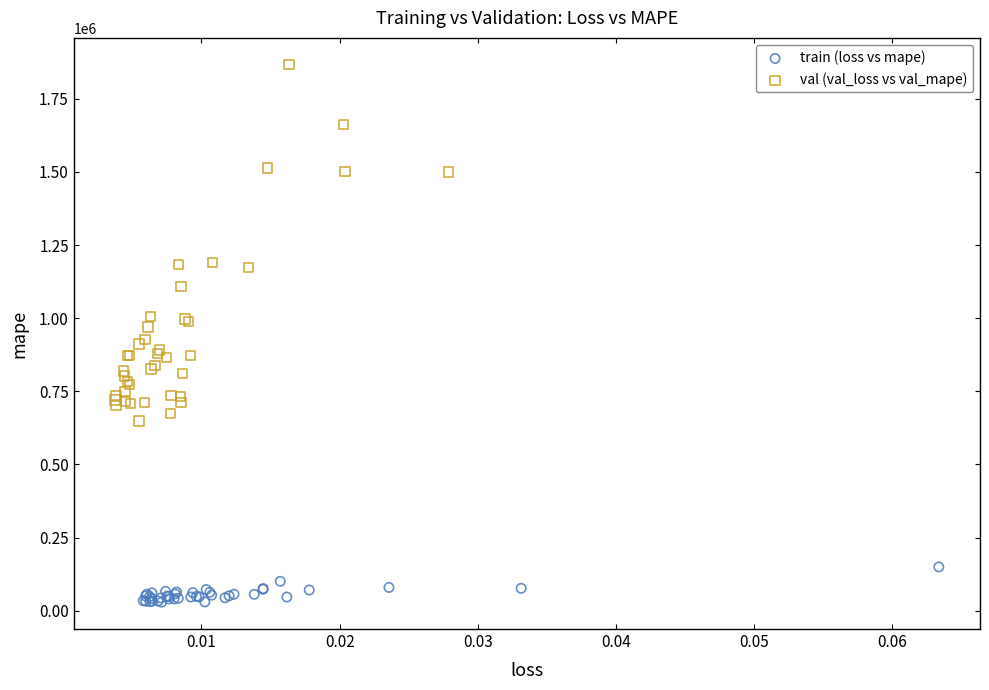

What are all the series names shown in the legend?

train (loss vs mape), val (val_loss vs val_mape)